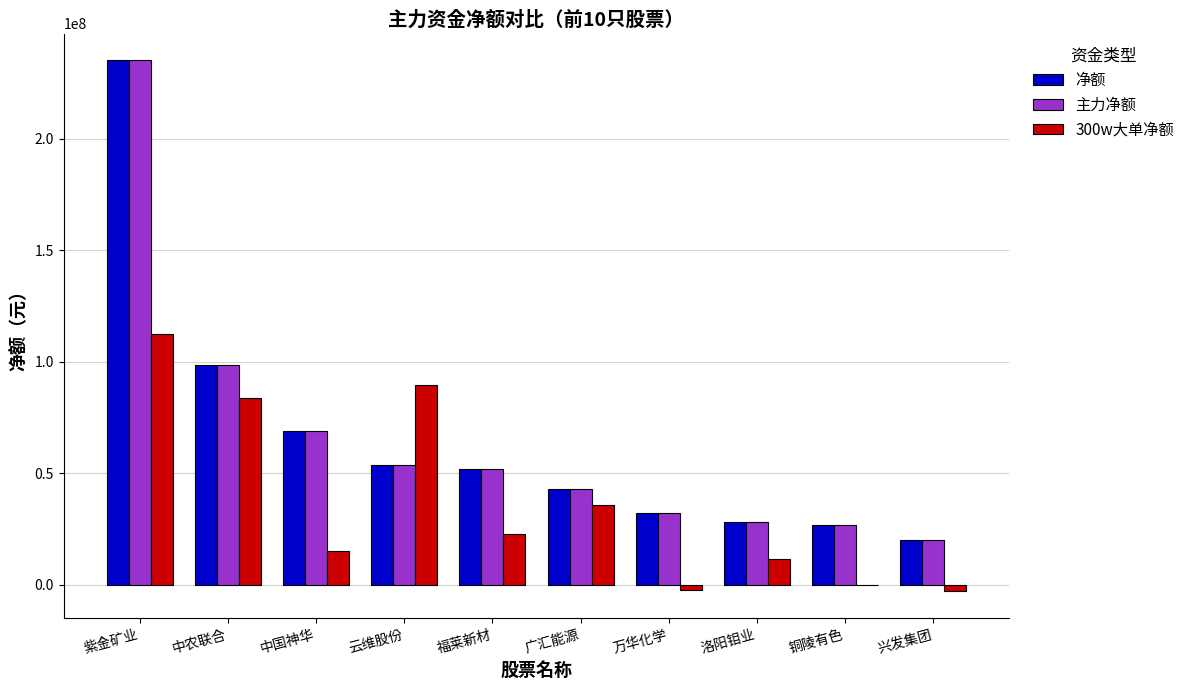

Which series changed the most between 中农联合 and 铜陵有色?

300w大单净额